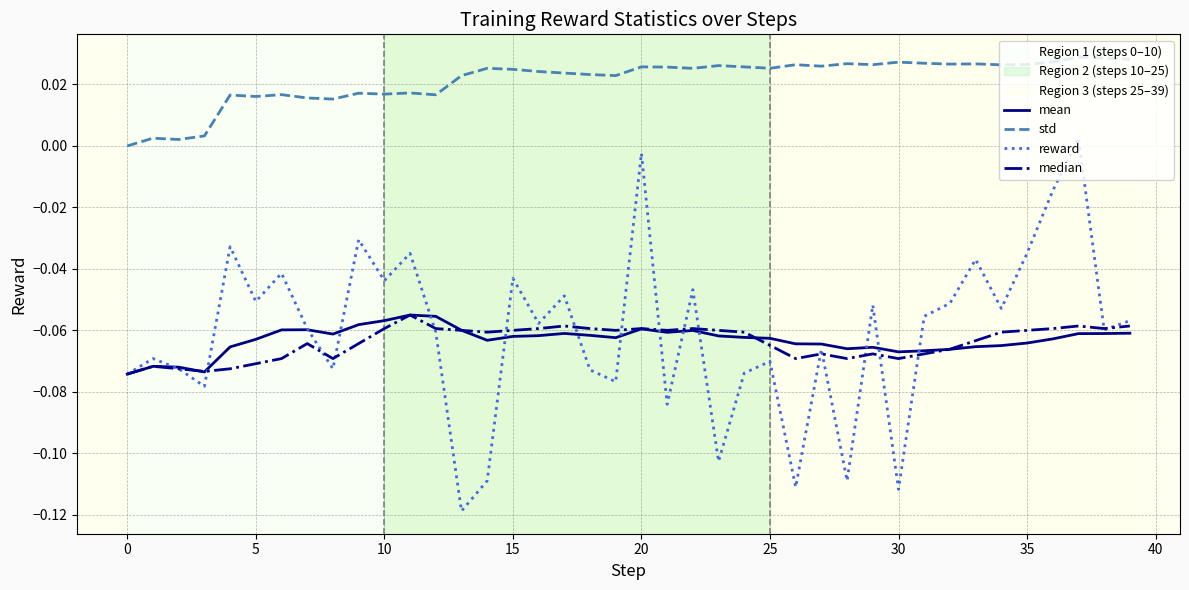

Which series has the largest total across all categories?

std